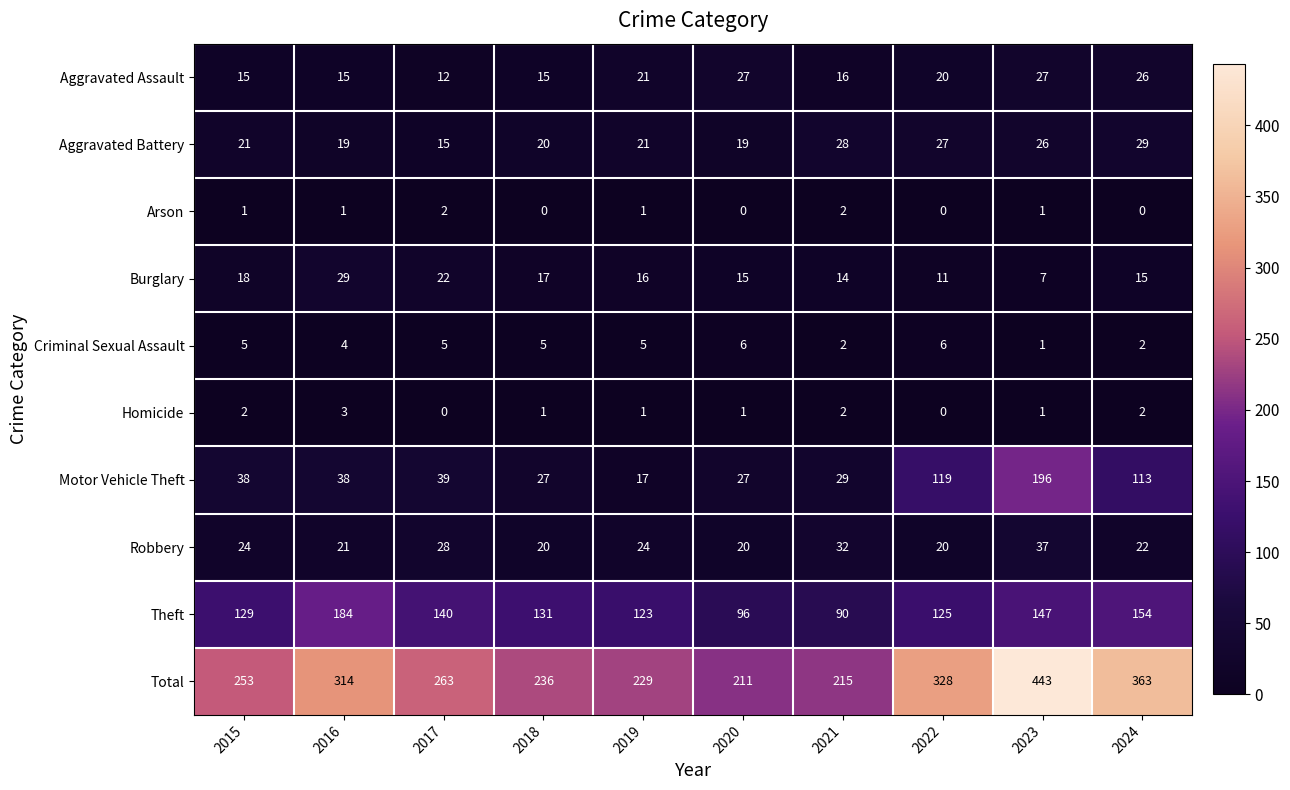

Is the value of Total at 2022 greater than the value of Theft at 2018?

Yes